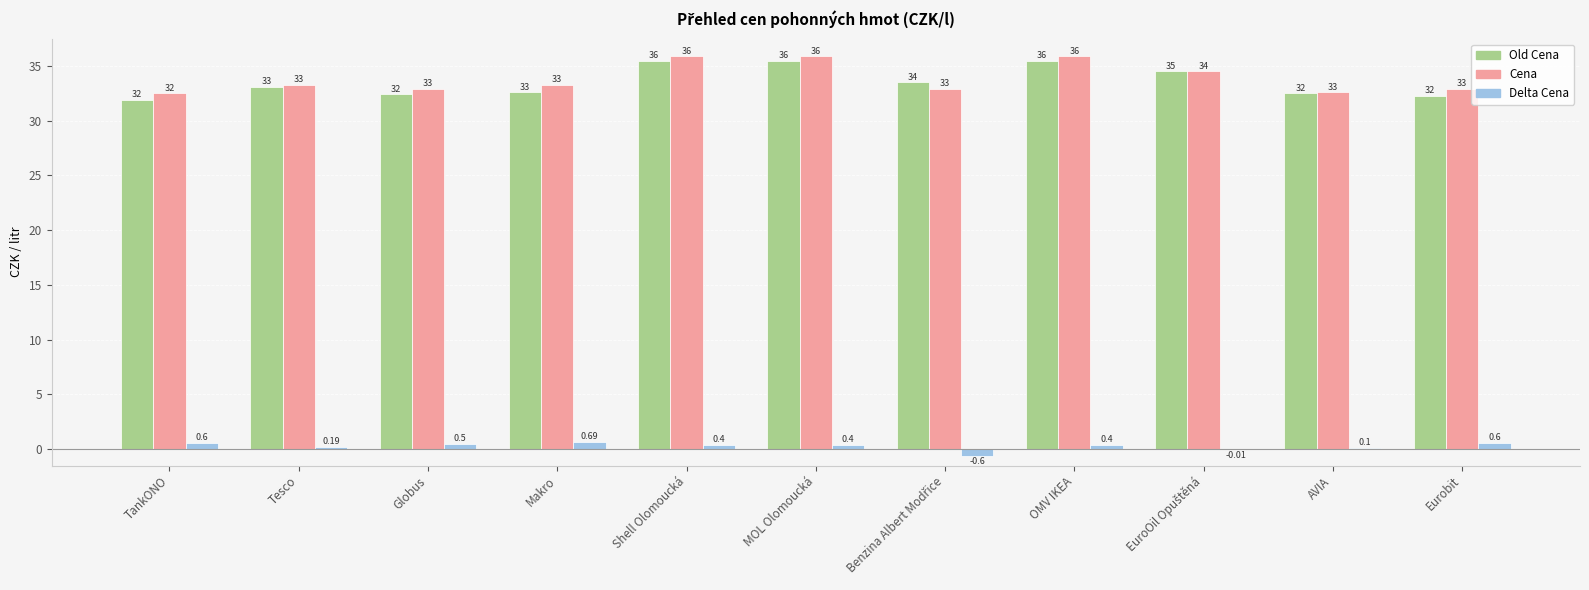

At which label does Old Cena first exceed 33?

Tesco